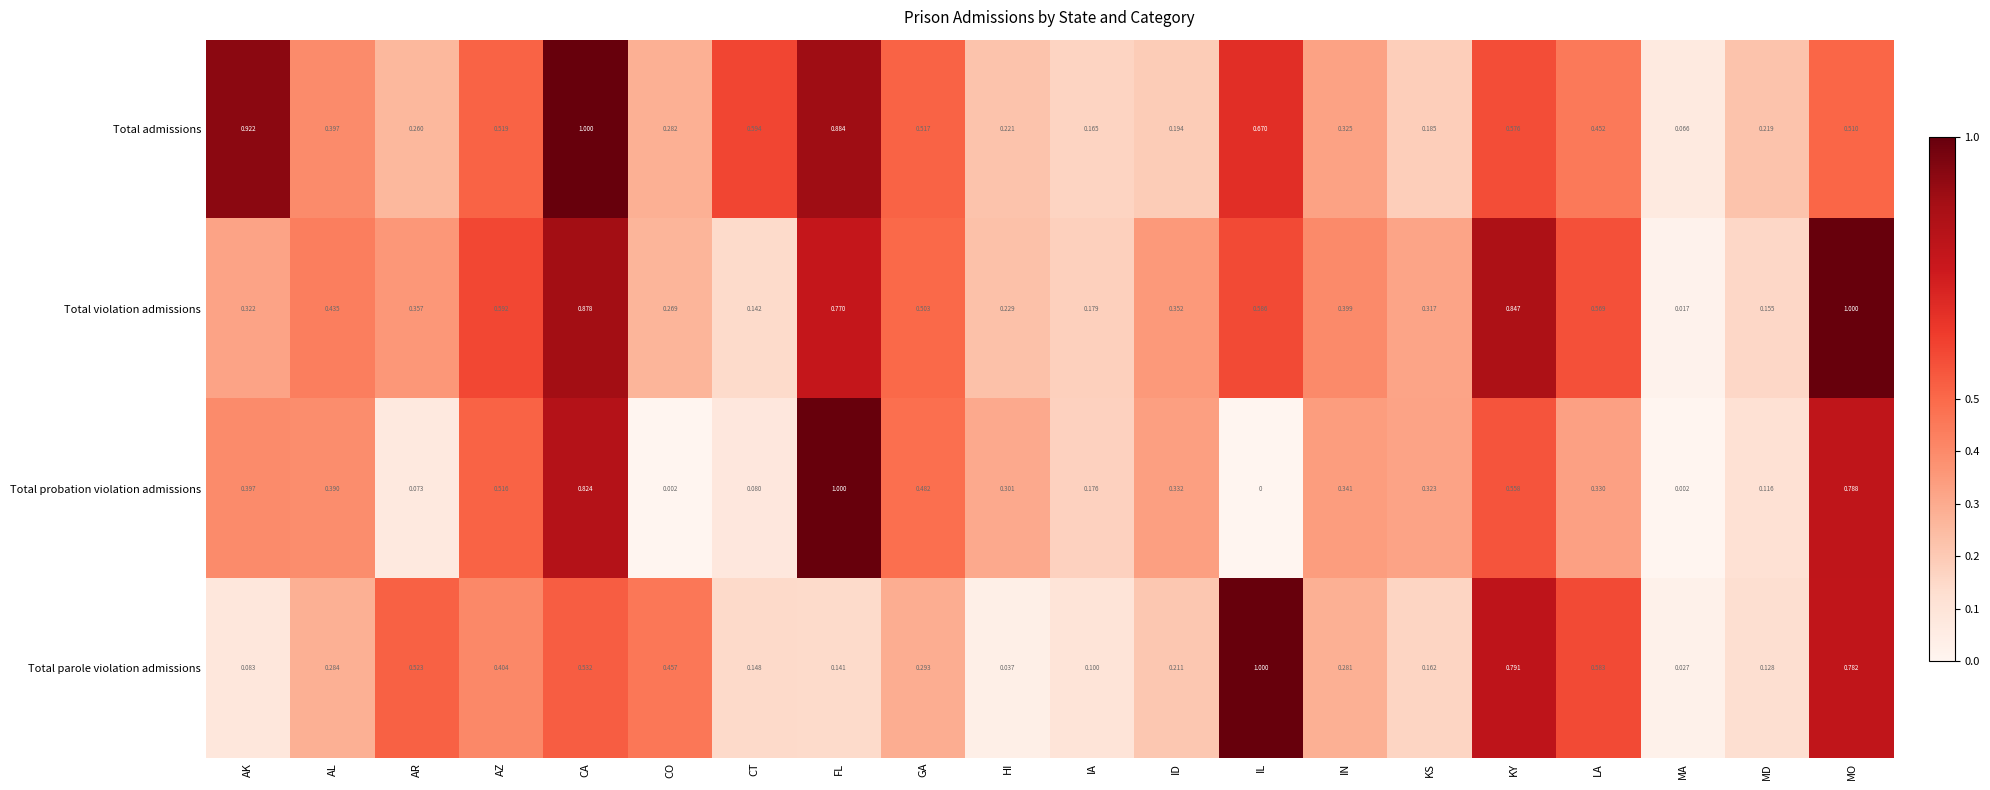

At which label is Total violation admissions closest to 0?

MA